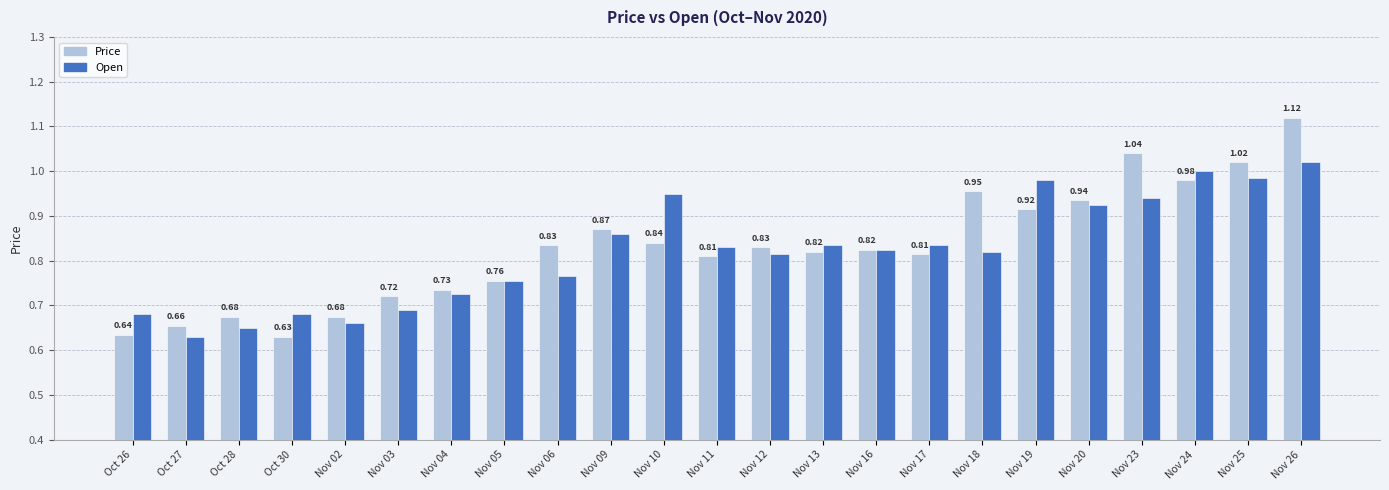

Rank the series by their average value, from lowest to highest.

Open, Price